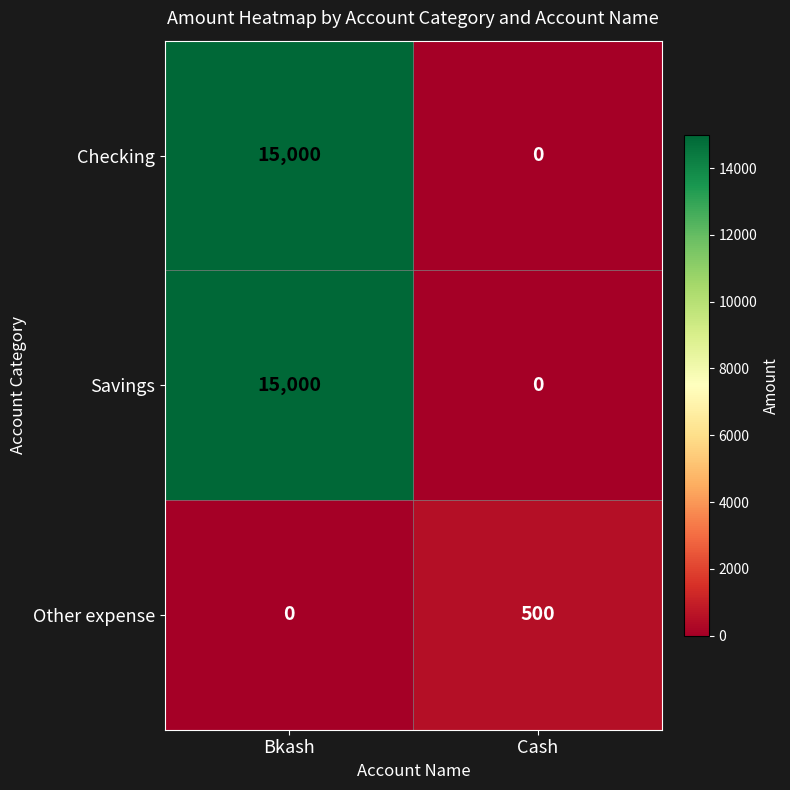

What is the sum of all Checking values?

15000